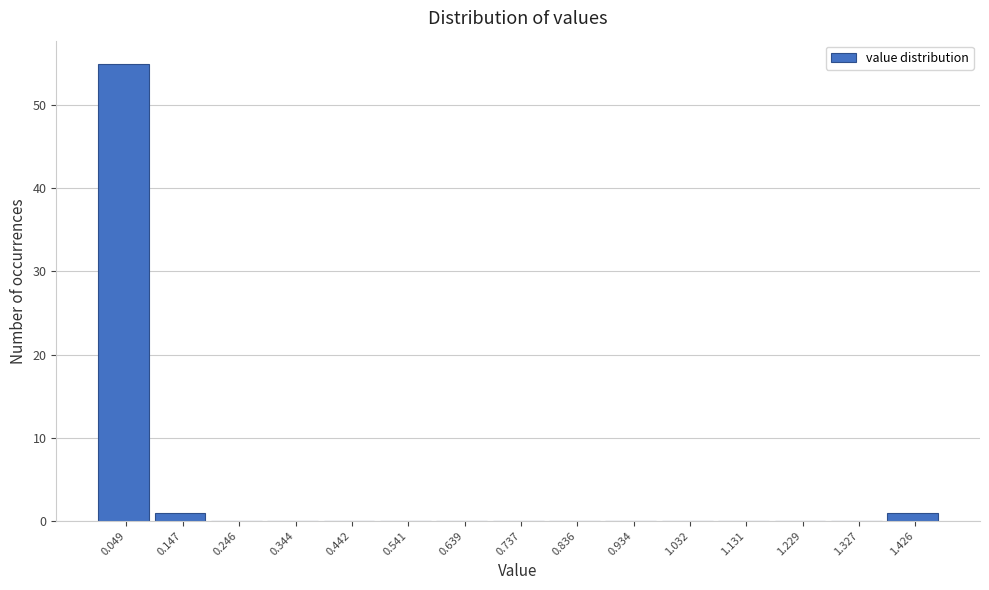

How tall is the bar that spans 0.00 to 0.10 on the x-axis? Neither the bar edges nor the heights are printed on the chart, so give them approximately, as read against the axes.

55